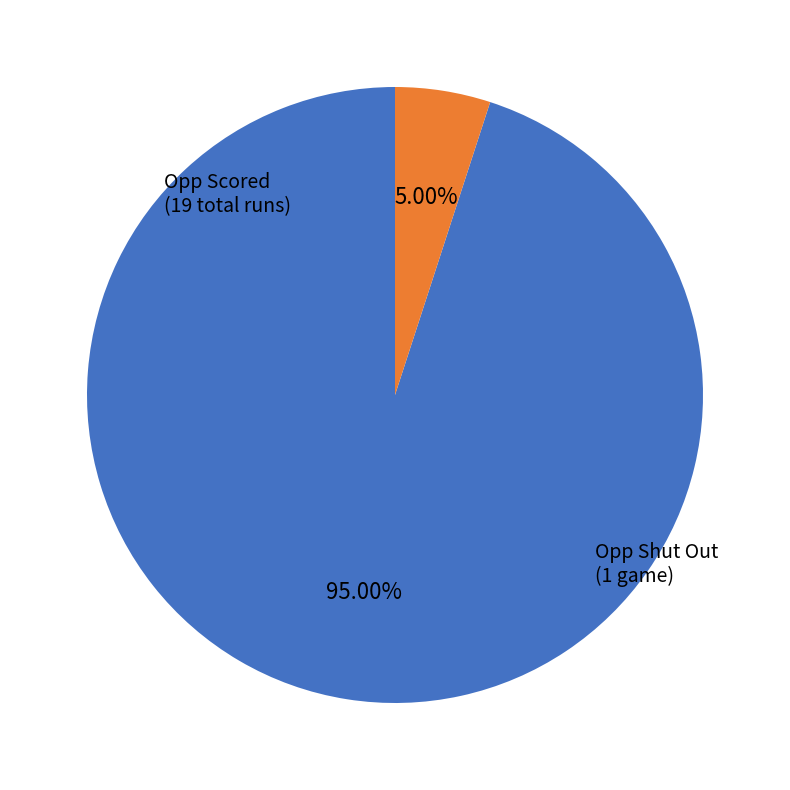

Is there any slice that represents more than half of the pie?

Yes